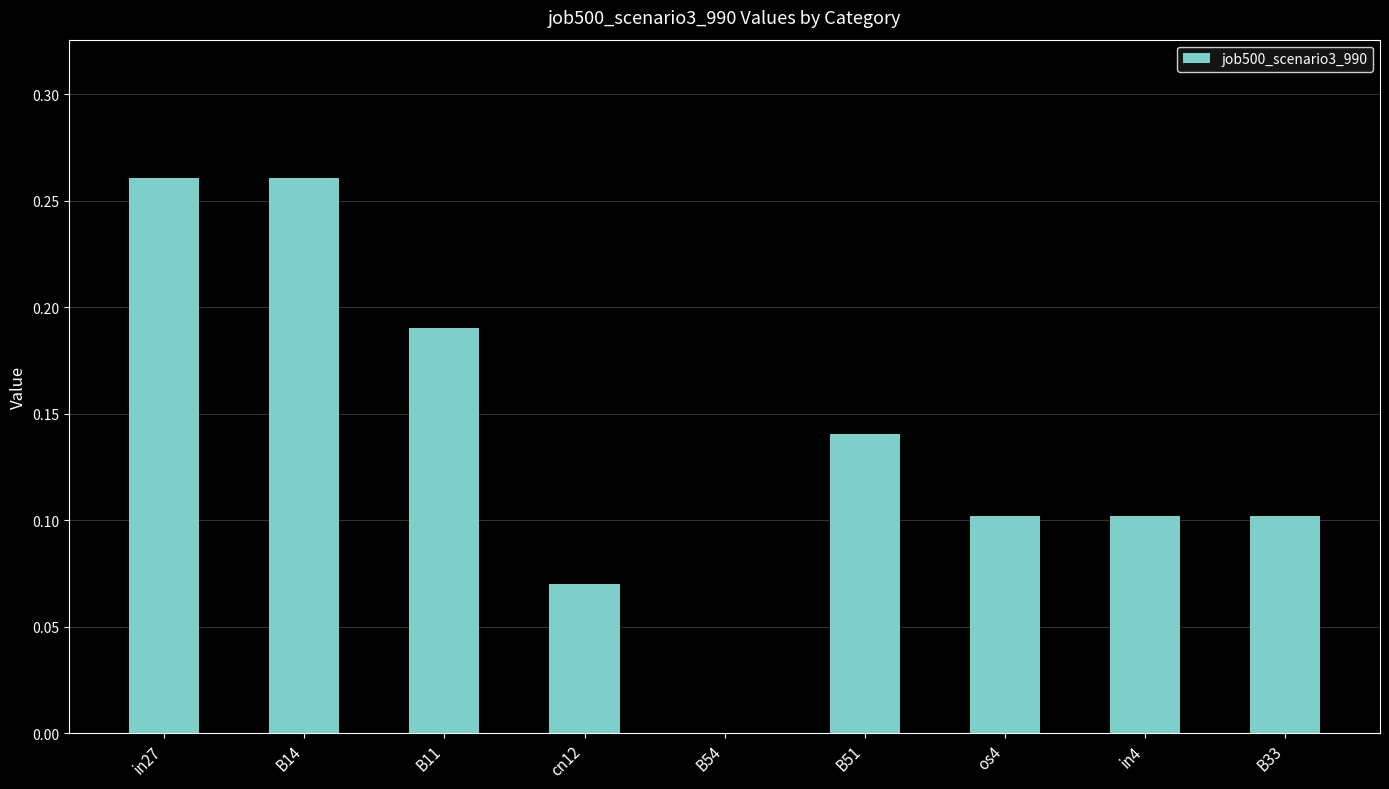

Between B11 and B54, which is larger?

B11